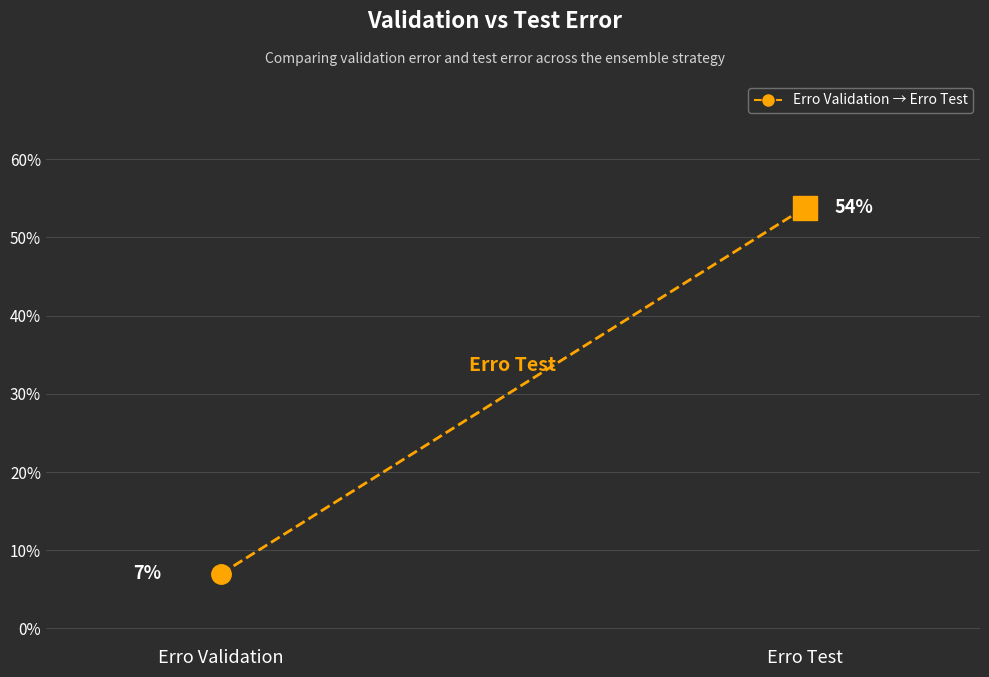

What is the change in value from Erro Validation to Erro Test?

+0.5